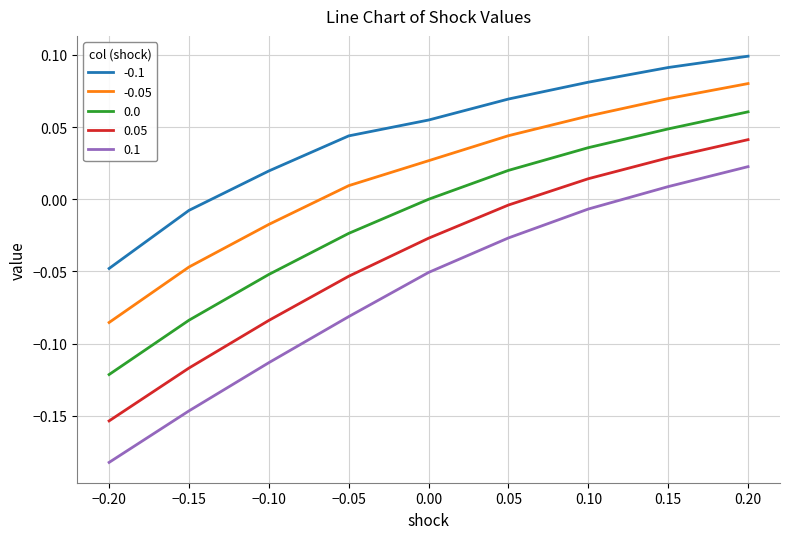

Rank the categories by -0.05 value from lowest to highest.

−0.20, −0.15, −0.10, −0.05, 0.00, 0.05, 0.10, 0.15, 0.20